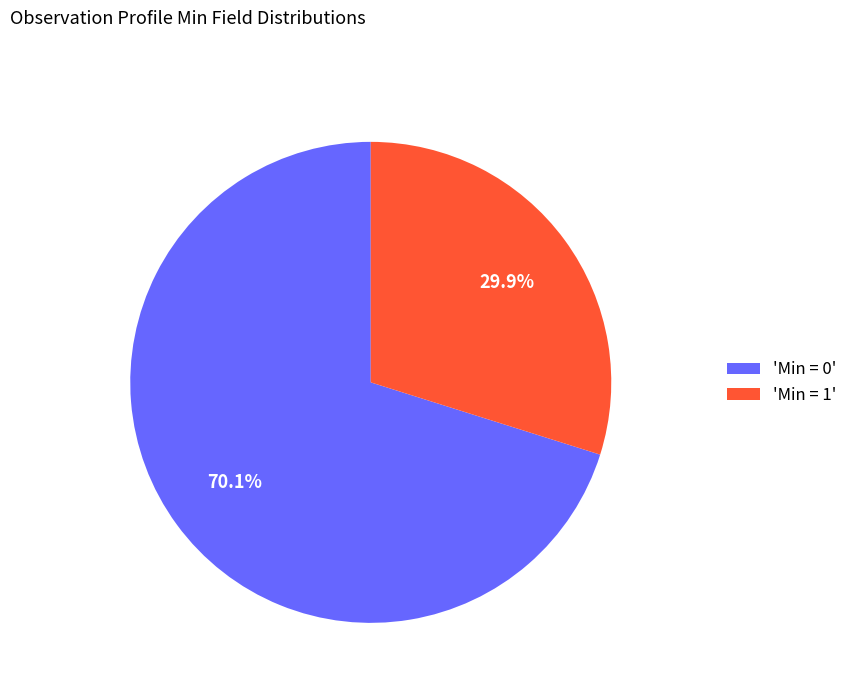

How many slices are in this pie chart?

2